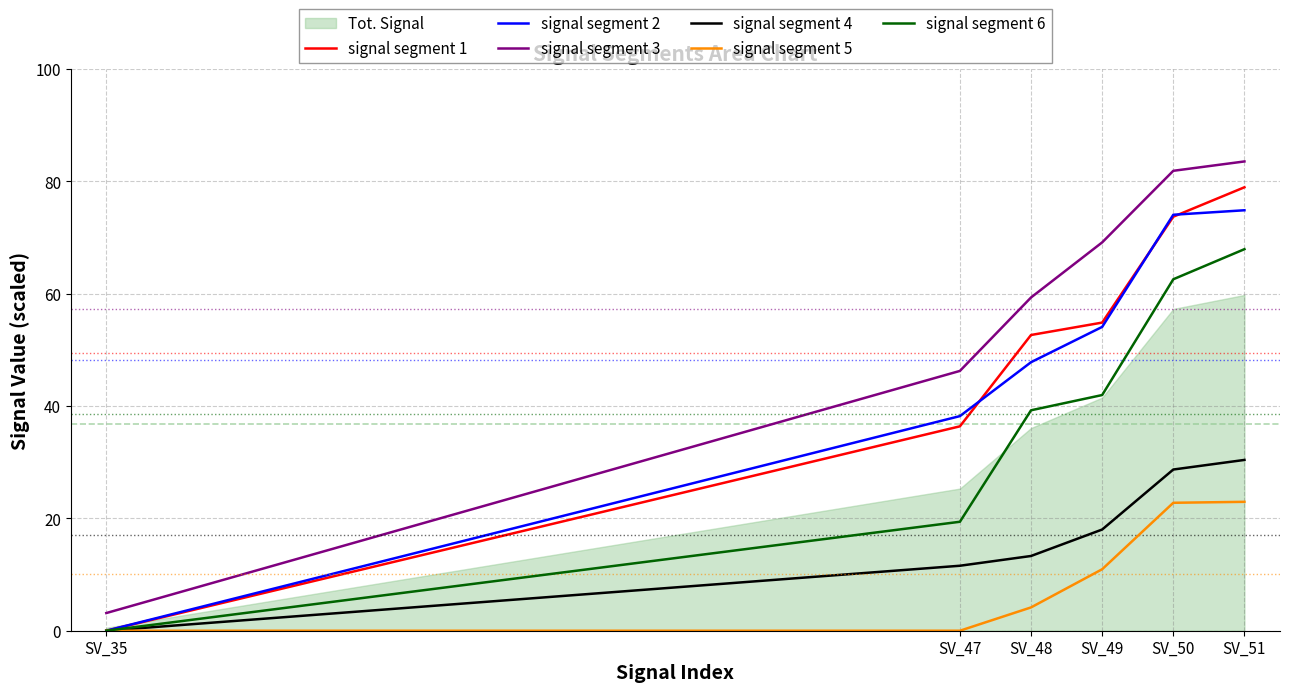

What is the average value of the signal segment 6 series?

38.5